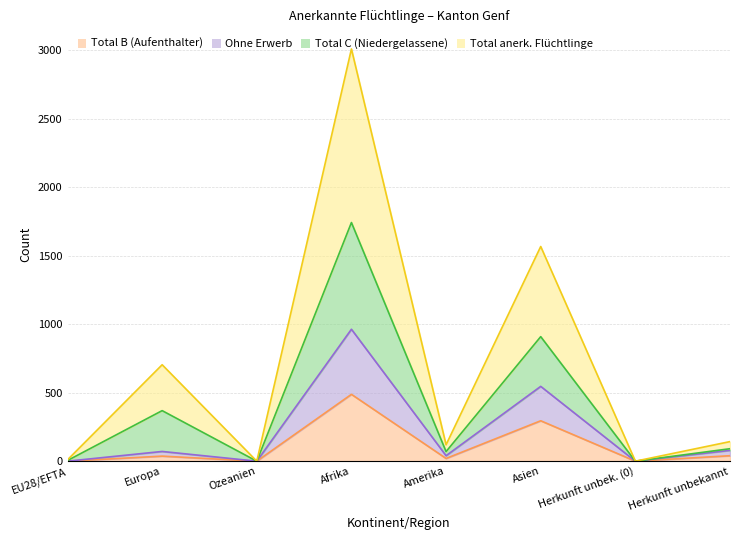

What is the highest value of the Total B (Aufenthalter) series?

488